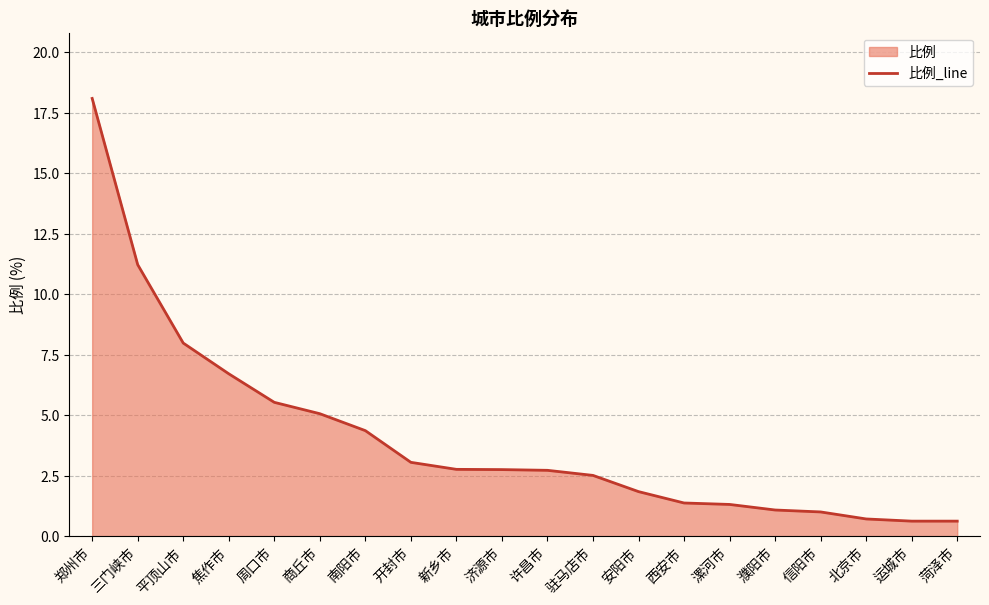

Rank the categories by value from lowest to highest.

运城市, 菏泽市, 北京市, 信阳市, 濮阳市, 漯河市, 西安市, 安阳市, 驻马店市, 许昌市, 济源市, 新乡市, 开封市, 南阳市, 商丘市, 周口市, 焦作市, 平顶山市, 三门峡市, 郑州市